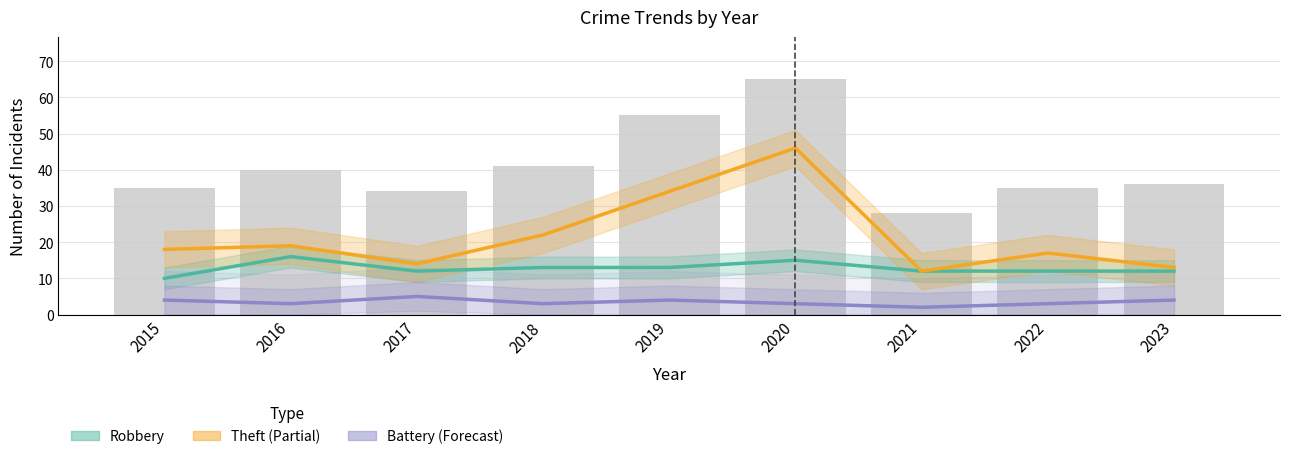

Count the number of categories in the chart.

9